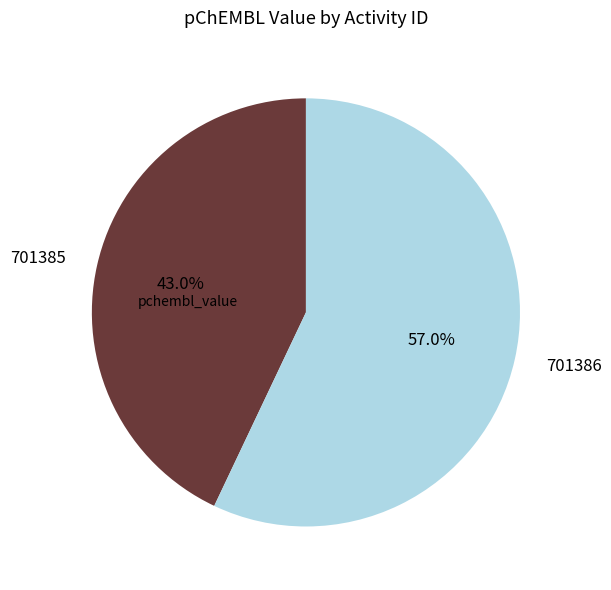

To the nearest percent, what is the combined percentage of 701386 and 701385?

100%